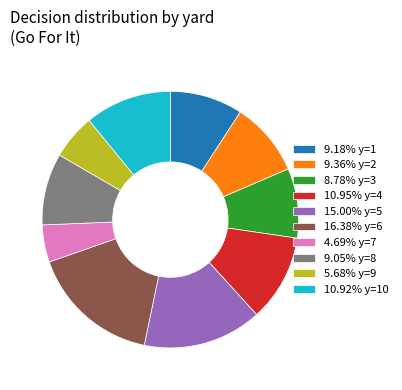

What is the ratio of the value at 10.92% y=10 to the value at 9.18% y=1?

1.2